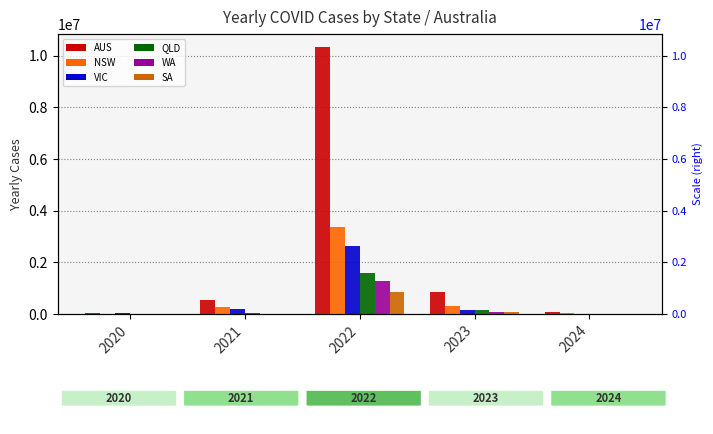

Reading left to right, list all the values displayed in this chart.

YEARLY_CASES_AUS: 2020=29116	2021=538957	2022=10318085	2023=864441	2024=92937
YEARLY_CASES_NSW: 2020=5044	2021=280240	2022=3368097	2023=310468	2024=32716
YEARLY_CASES_VIC: 2020=20729	2021=199399	2022=2621346	2023=159020	2024=10687
YEARLY_CASES_QLD: 2020=1295	2021=31615	2022=1586958	2023=140259	2024=18975
YEARLY_CASES_WA: 2020=946	2021=423	2022=1288502	2023=95102	2024=3488
YEARLY_CASES_SA: 2020=613	2021=18548	2022=848561	2023=95114	2024=17367